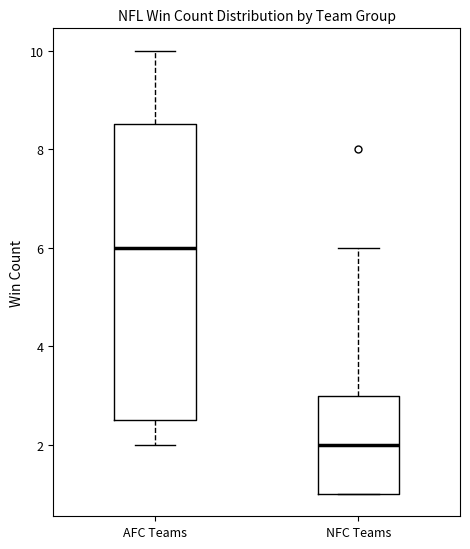

Which box has the highest median line?

AFC Teams